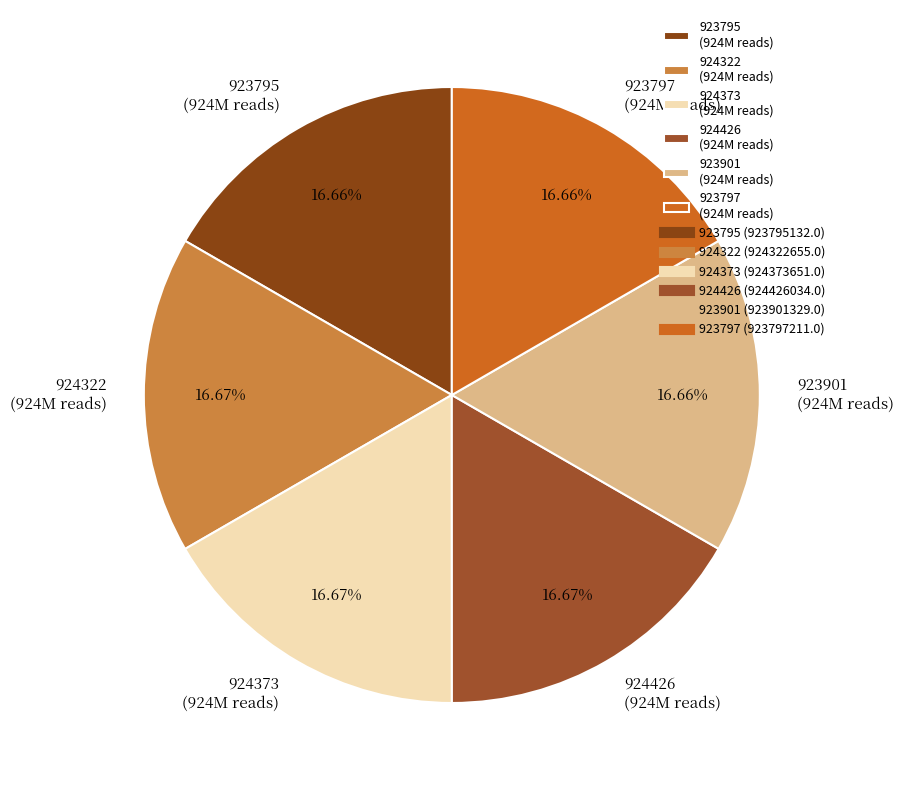

What is the ratio of the value at 924426 (924M reads) to the value at 923797 (924M reads)?

1.0